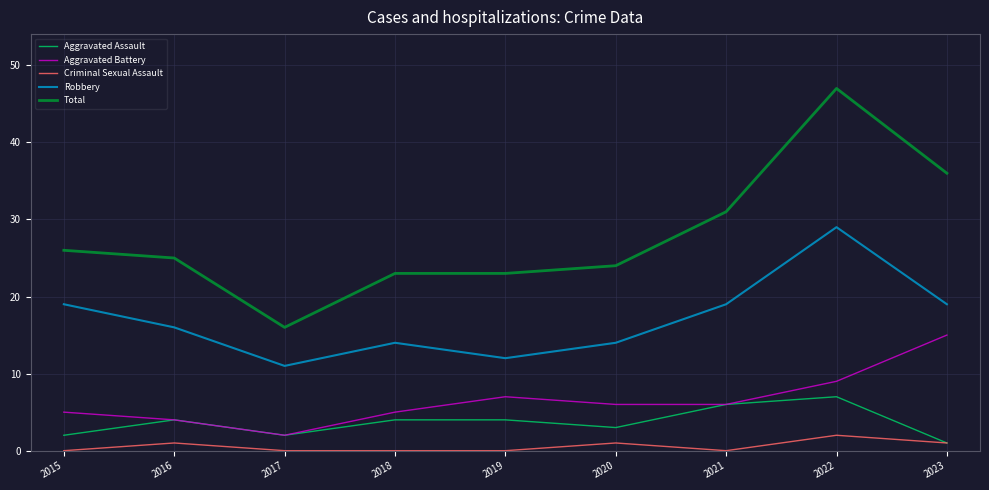

What is the difference between the maximum and minimum values in the Criminal Sexual Assault series?

2